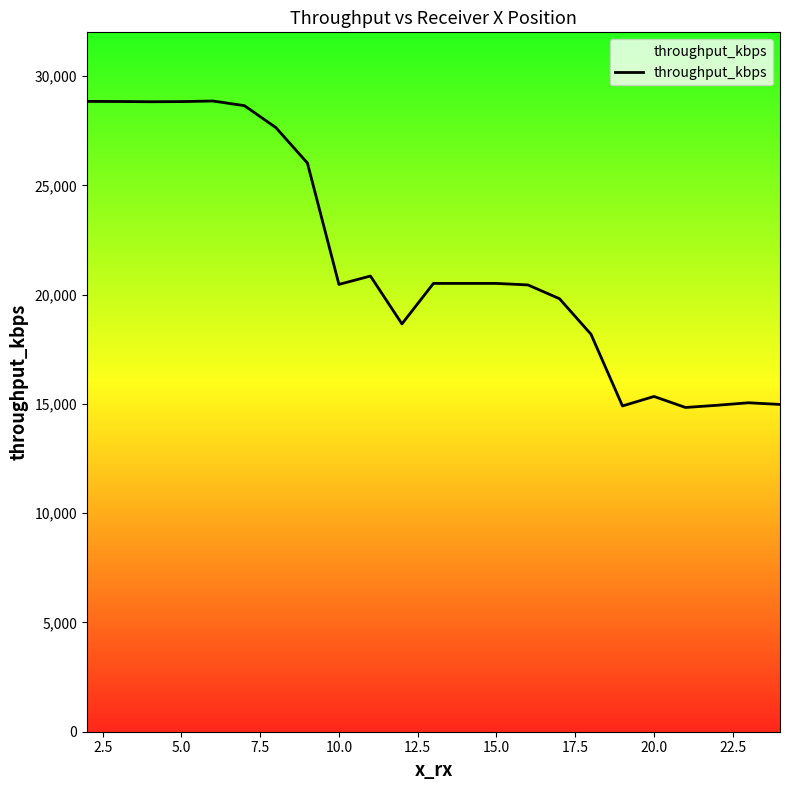

What is the minimum value shown in the chart?

14835.5